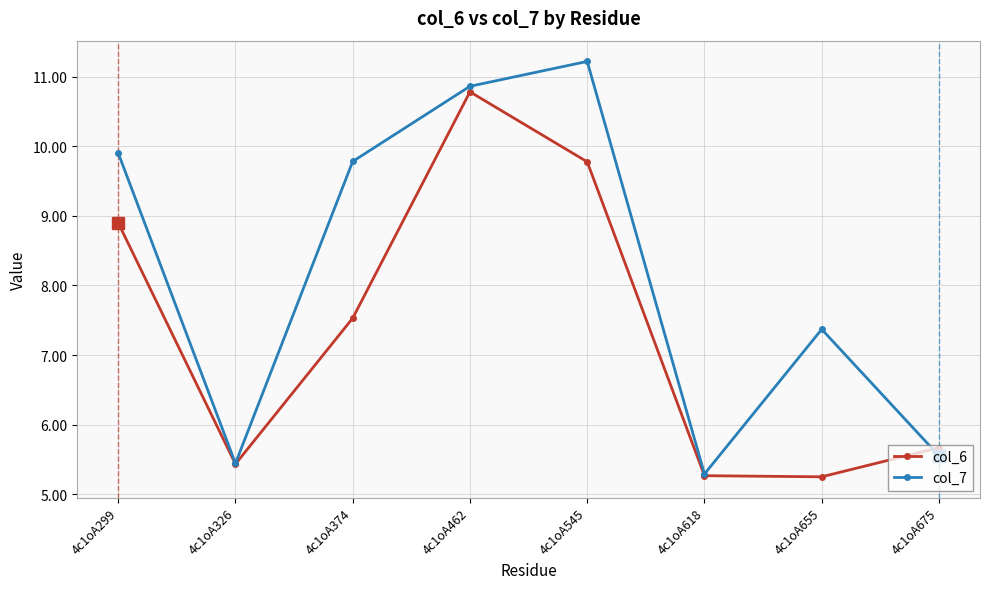

What is the sum of all col_6 values?

58.6